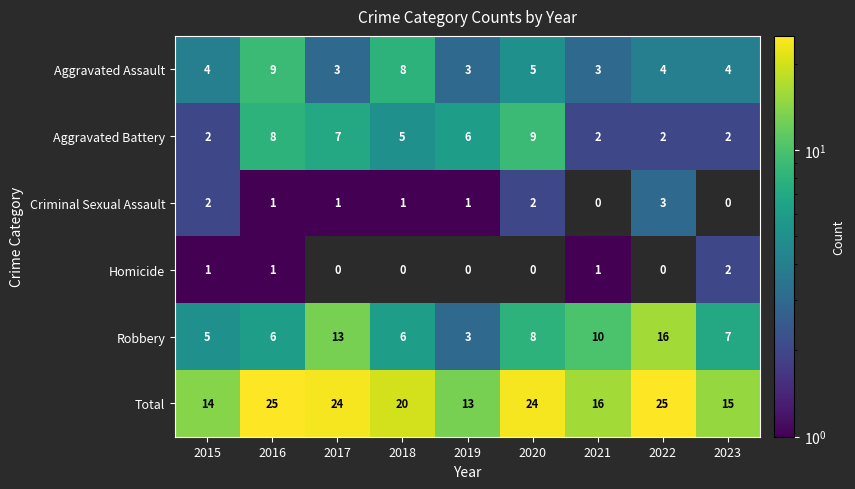

What is the sum of all Aggravated Battery values?

43